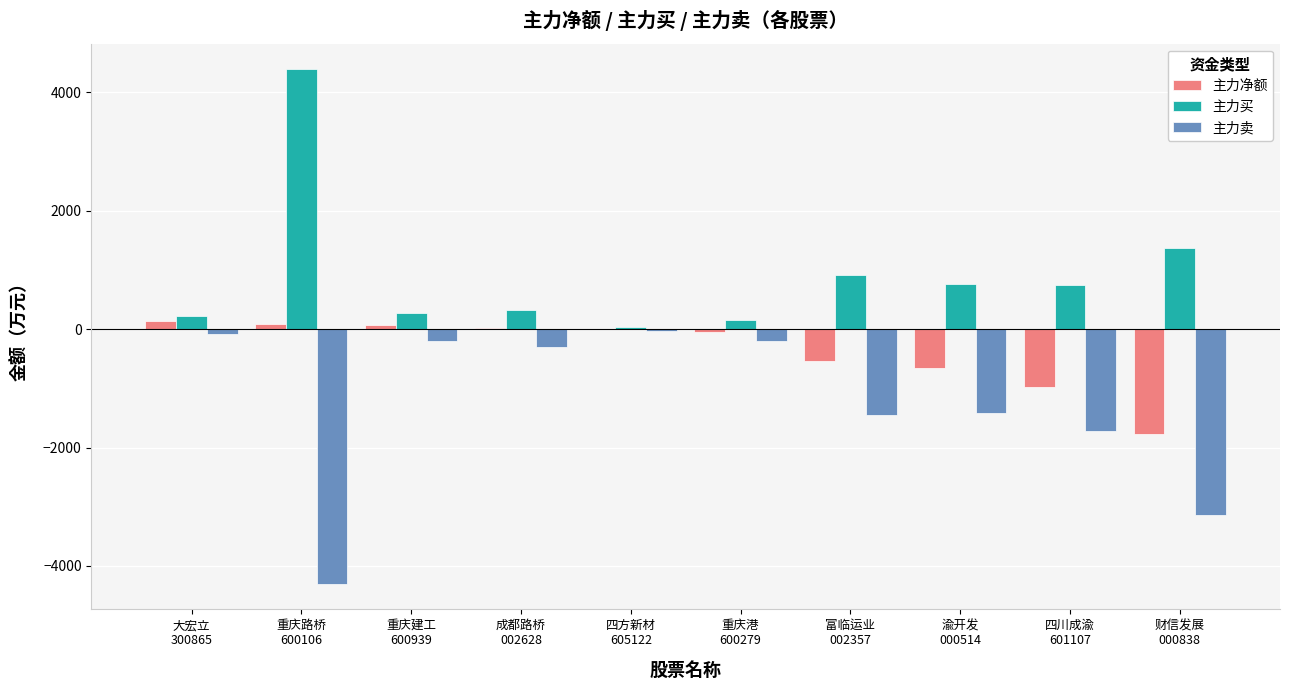

Which series has the largest total across all categories?

主力买